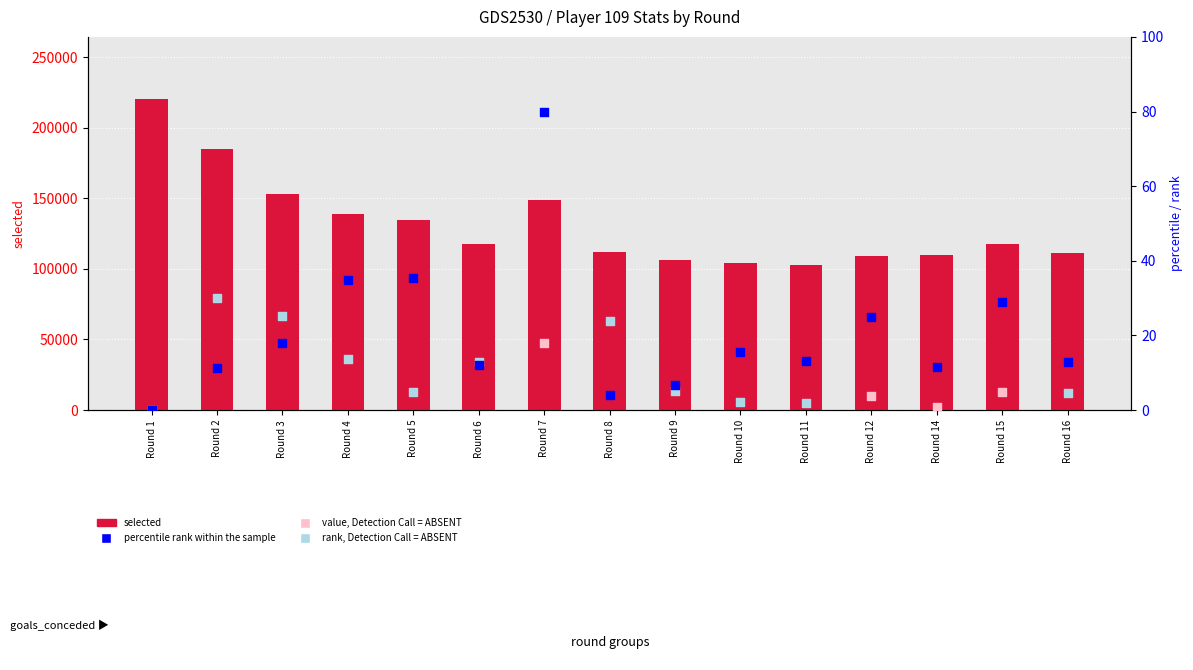

At how many categories does at least one series exceed 105051?

13